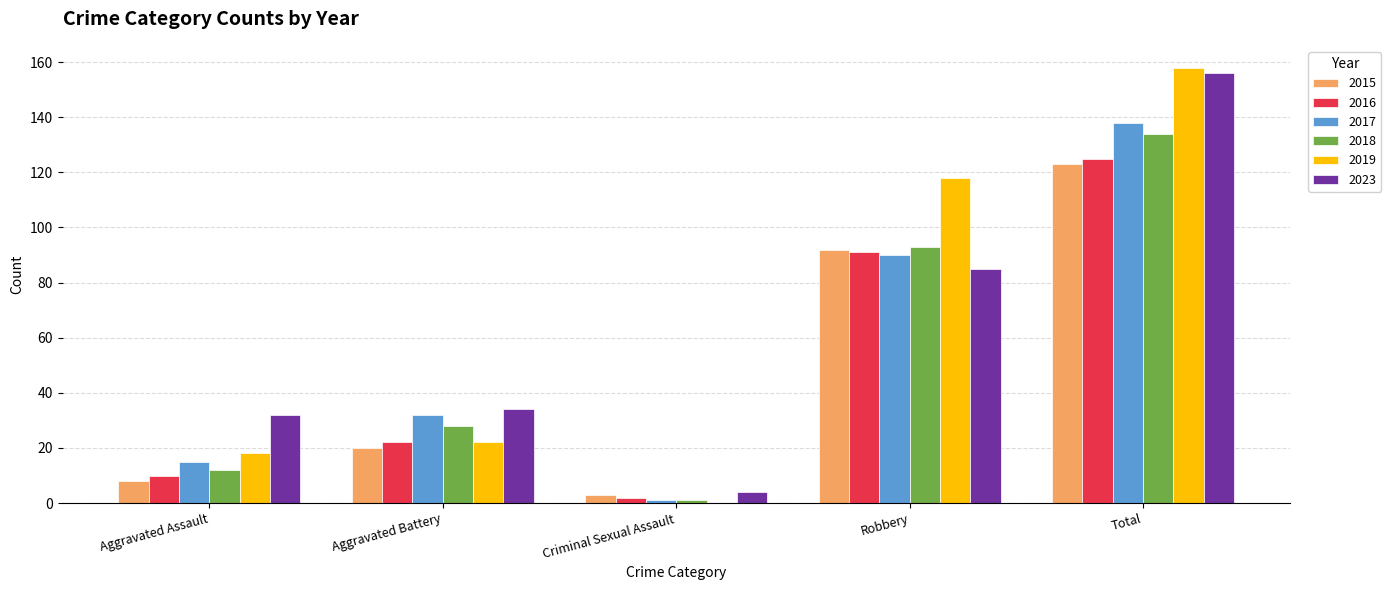

Between Aggravated Battery and Total, which series saw the biggest shift?

2019